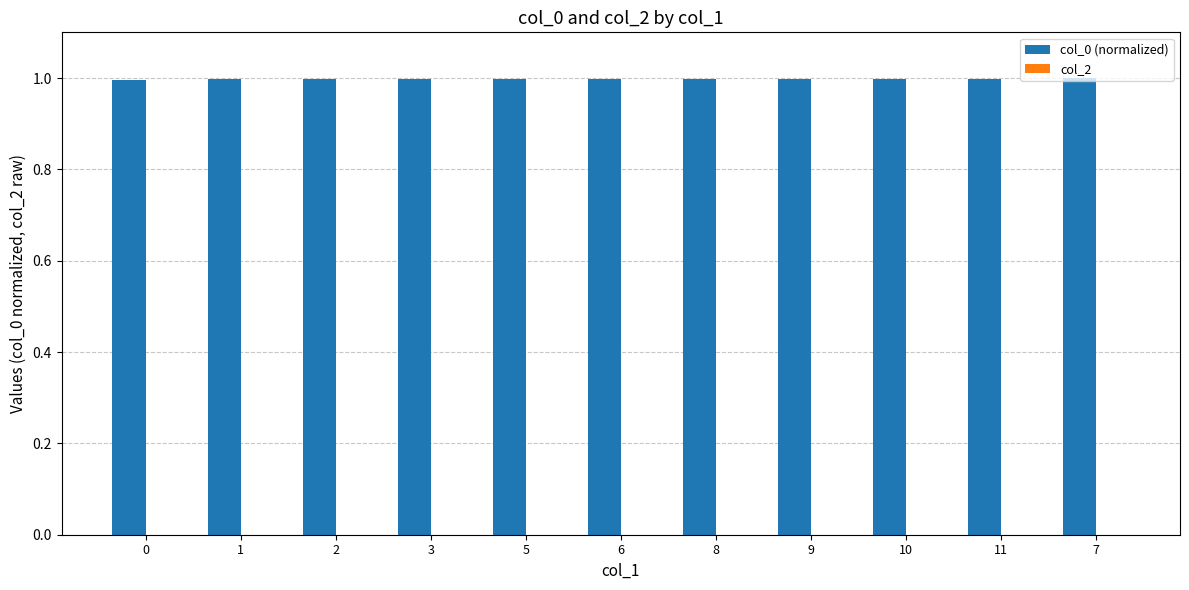

What is the ratio of the value at 0 to the value at 7?

1.0